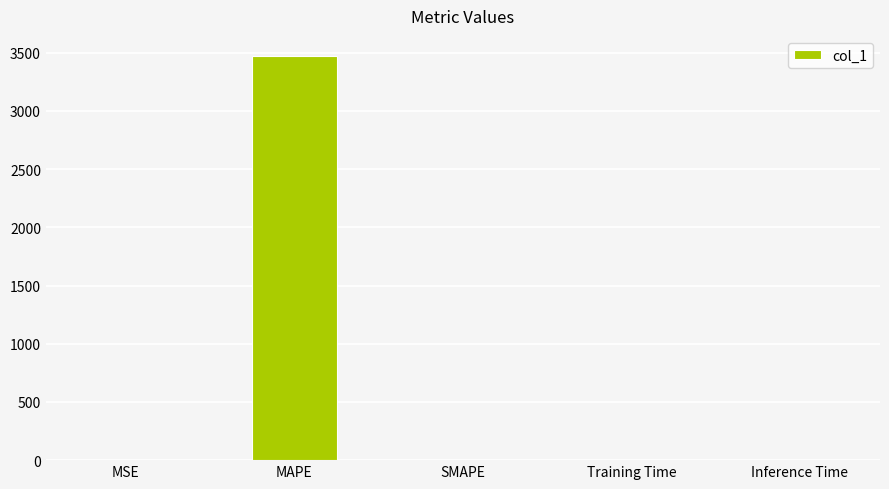

What is the sum of all values?

3472.4